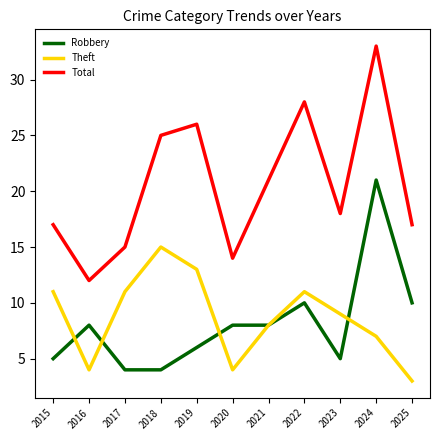

Is it true that Total equals 9 at 2015?

False